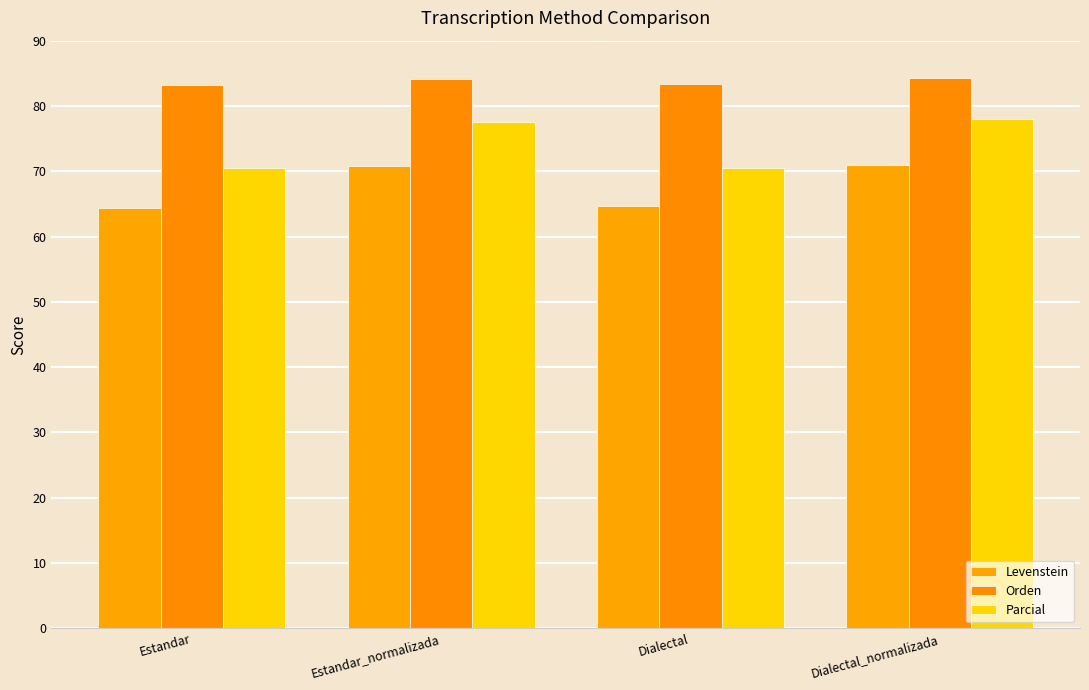

What position from the left is Dialectal?

3